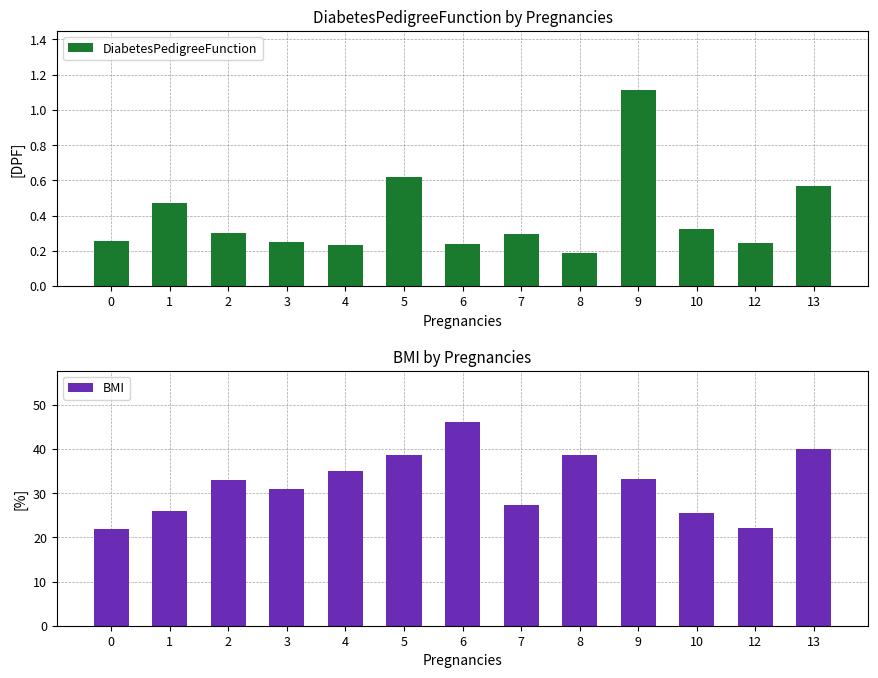

What is the difference between the maximum and minimum values in the BMI series?

24.3